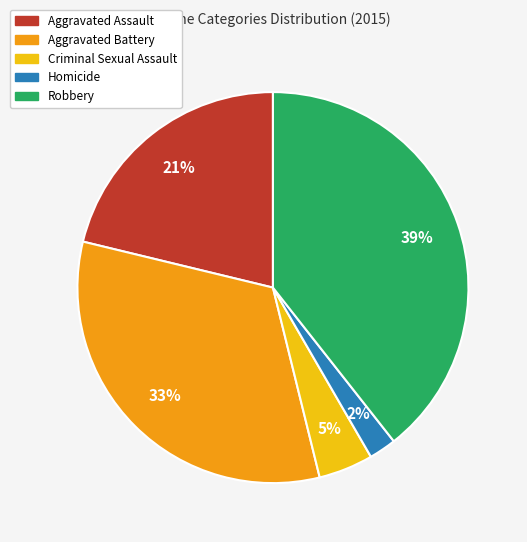

Which has a higher value, Aggravated Battery or Aggravated Assault?

Aggravated Battery